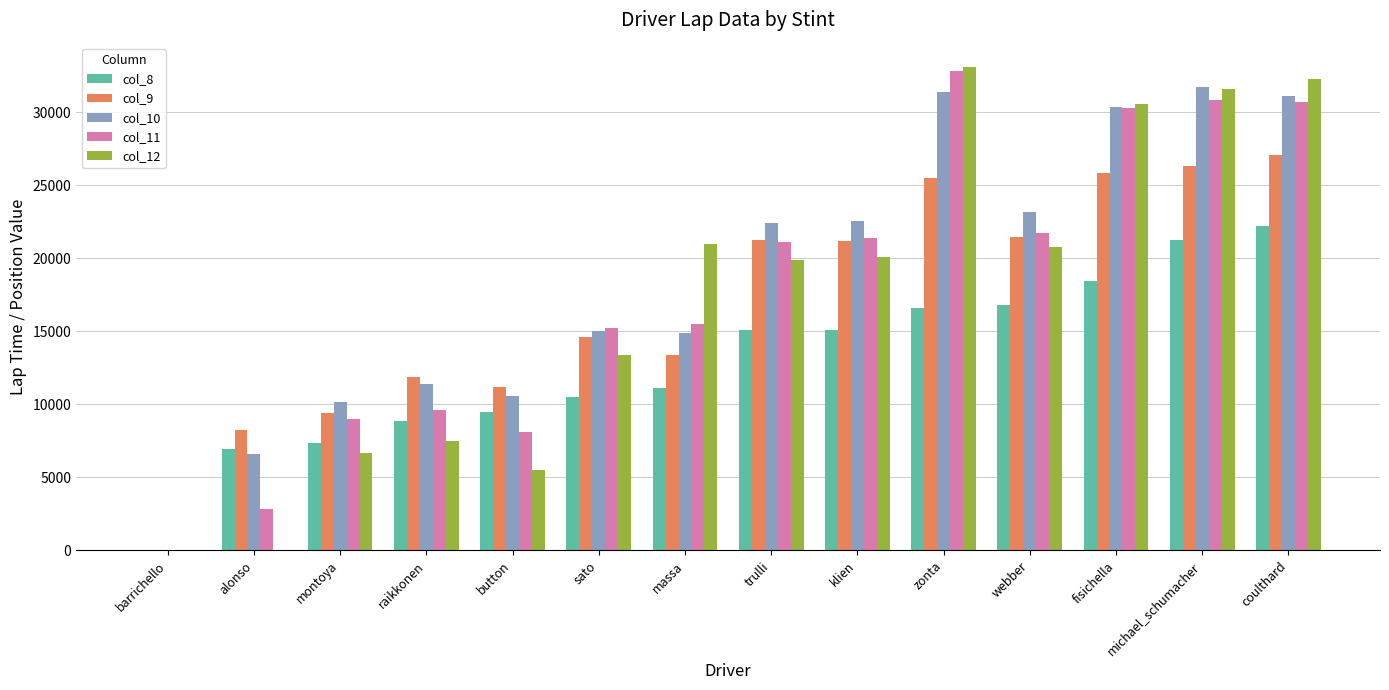

At which category does the chart reach its peak across all series?

zonta